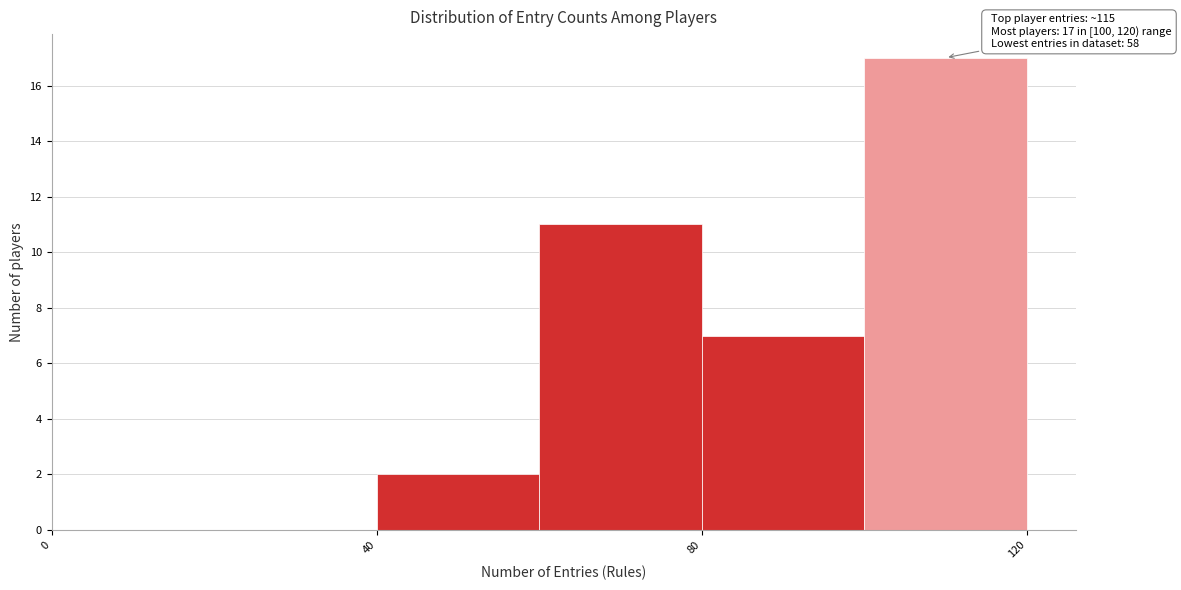

Over which range of the x-axis is the bar tallest?

100 to 120